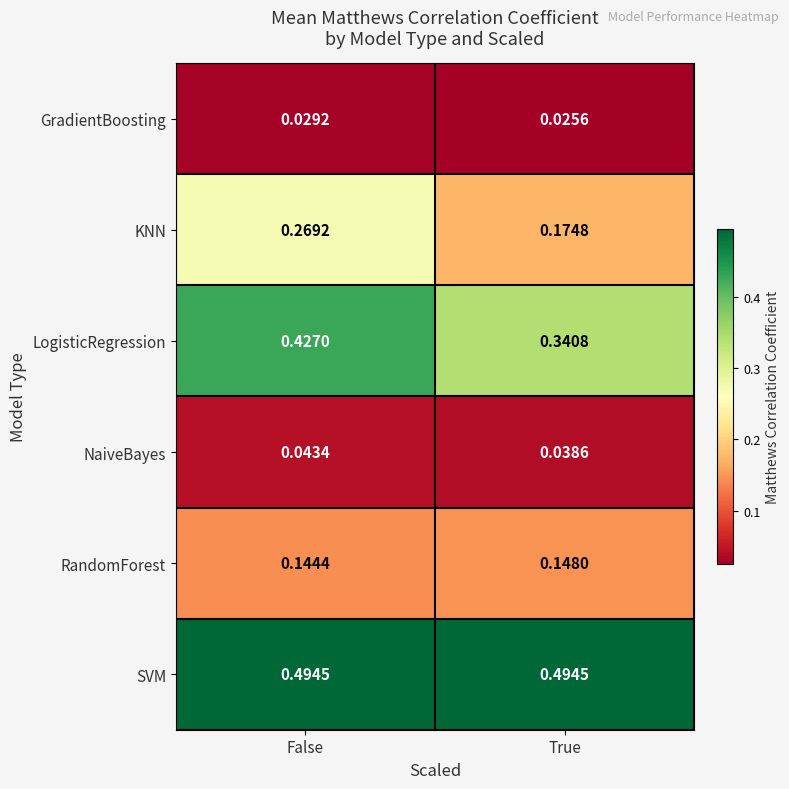

Which category has the lowest value across all series?

True